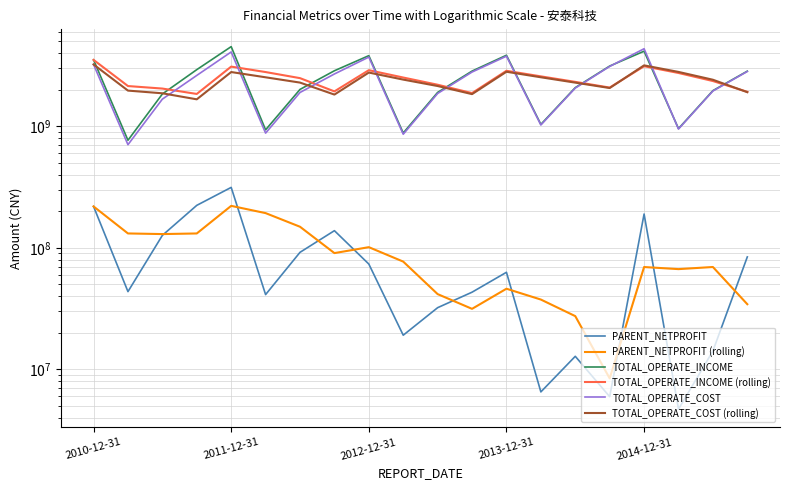

At which category does the chart reach its peak across all series?

2011-12-31